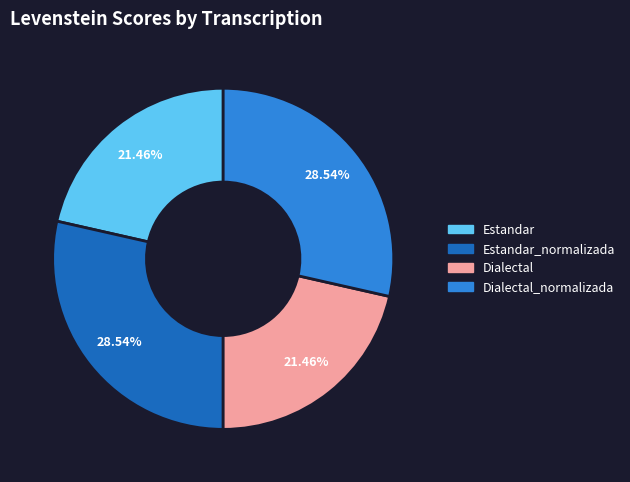

Is there a majority slice in this chart?

No